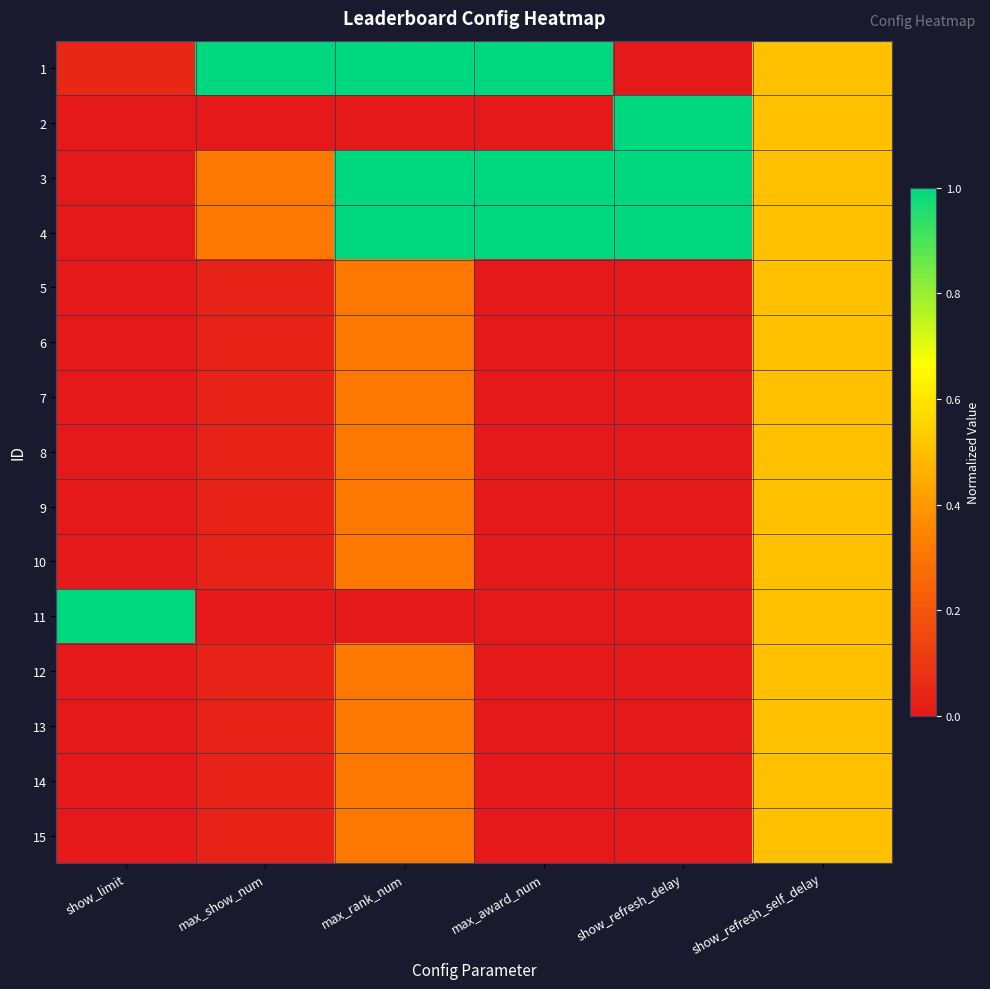

Which has a higher value, show_limit or max_award_num?

max_award_num